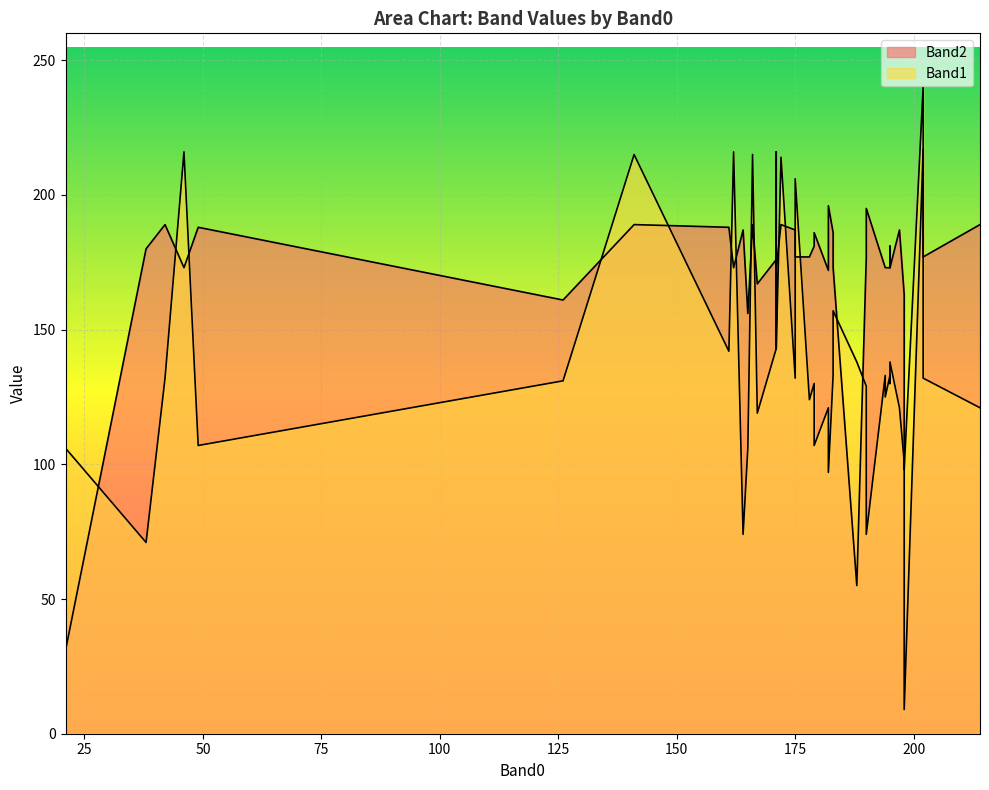

What are all the series names shown in the legend?

Band2, Band1